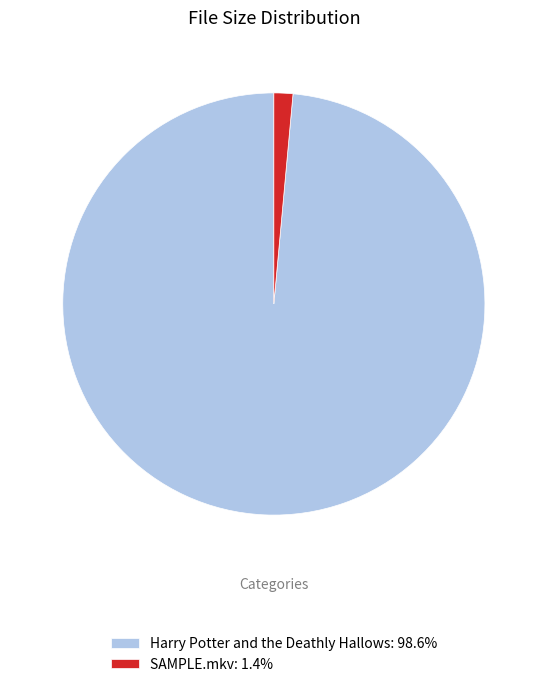

Is the sum of Harry Potter and the Deathly Hallows: 98.6% and SAMPLE.mkv: 1.4% greater than half?

Yes